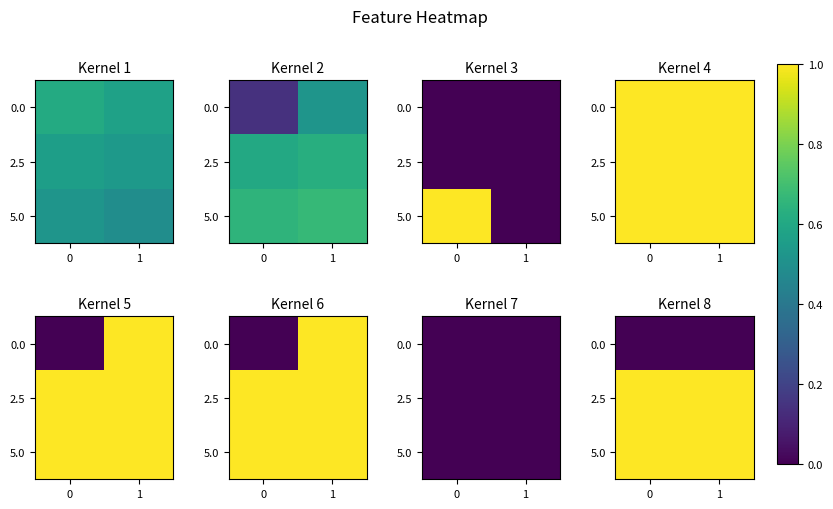

Count the number of categories in the chart.

2